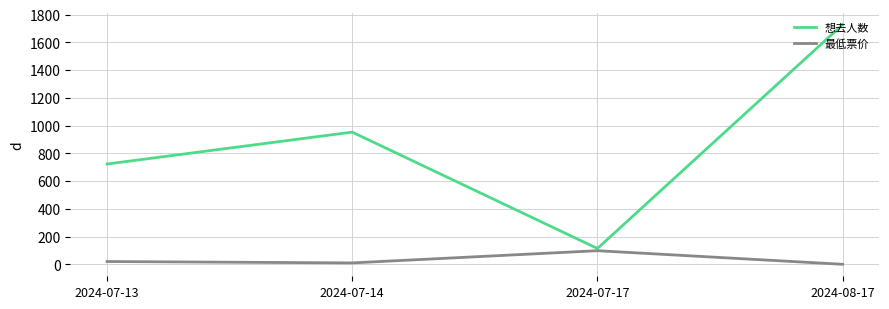

Which category has the lowest value in the 想去人数 series?

2024-07-17